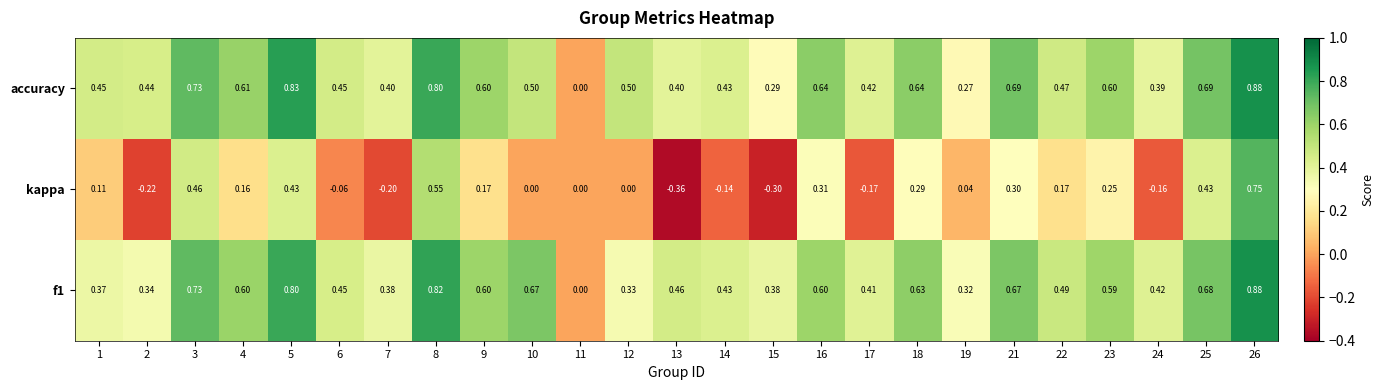

Which series has the largest range (max minus min)?

kappa